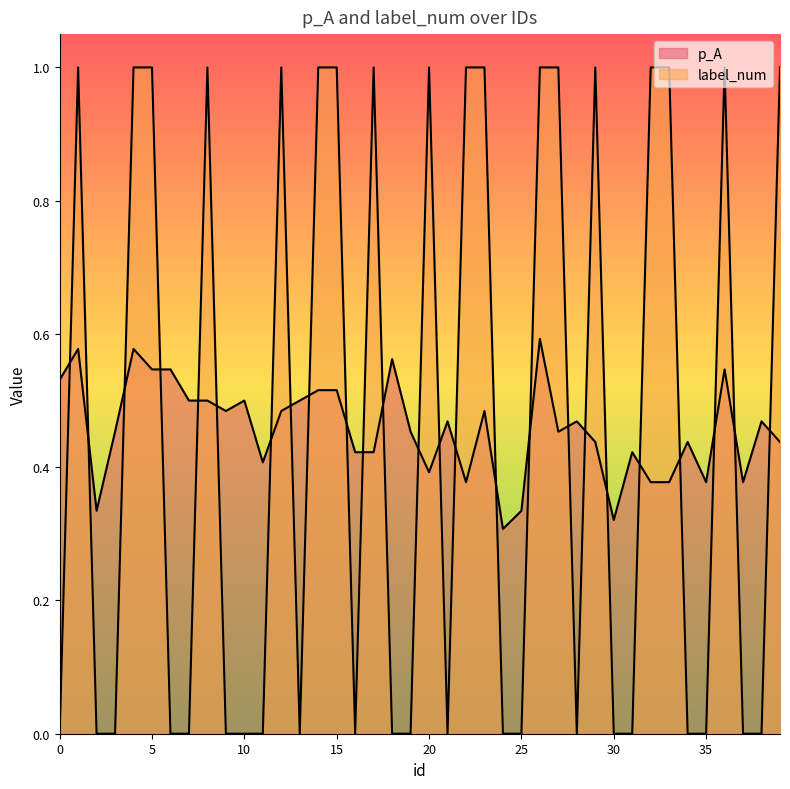

True or false: label_num has a value of 1.4 at 12.

False